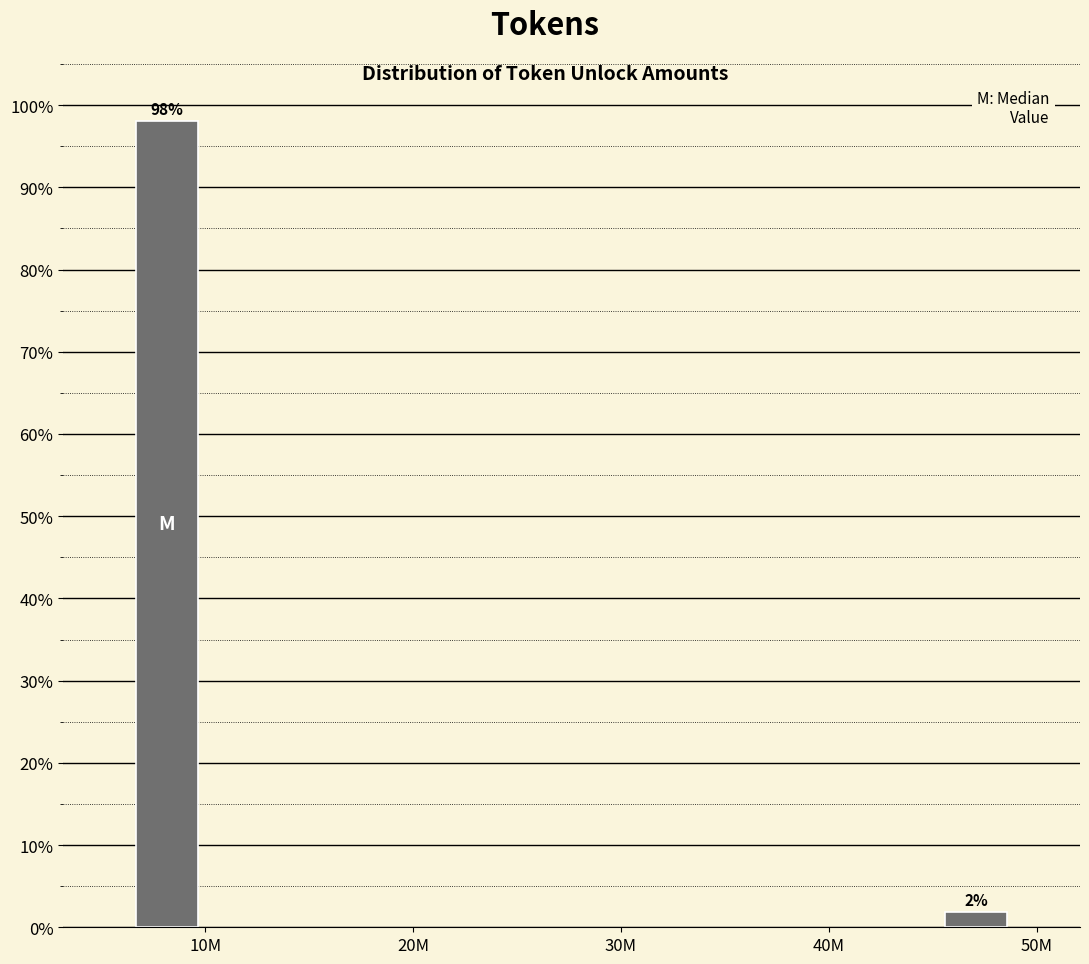

Is it true that the value at 10M is 42.8?

False